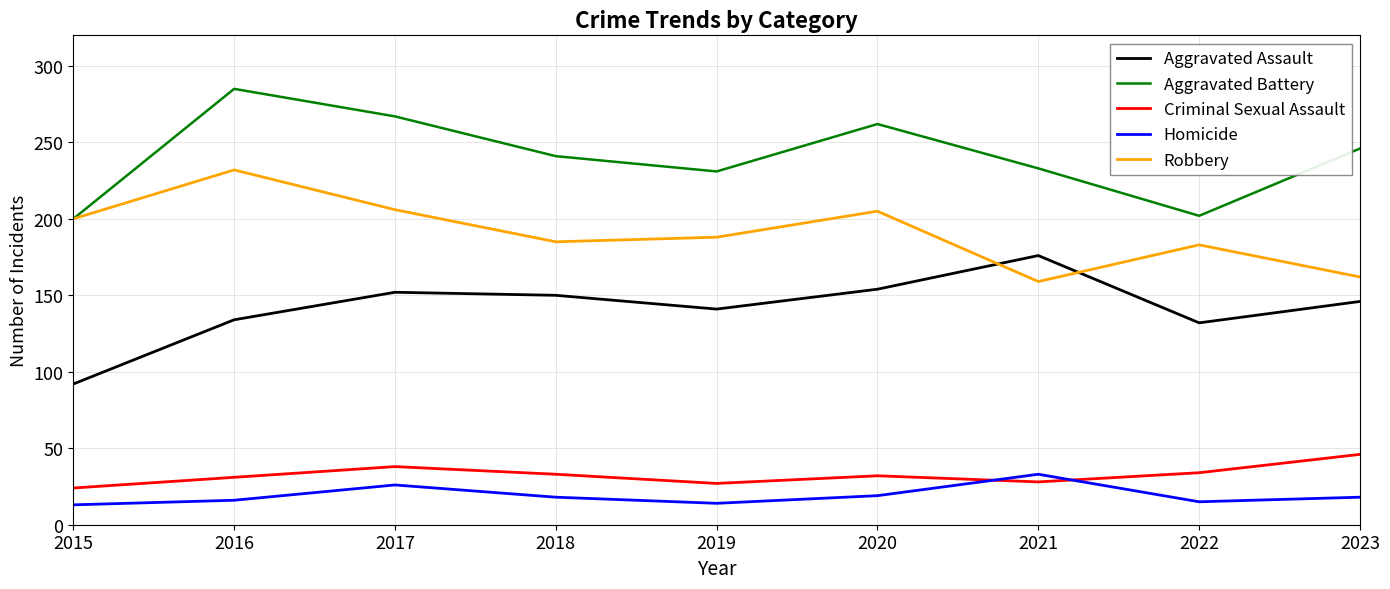

Where is Aggravated Battery nearest to the value 242?

2018